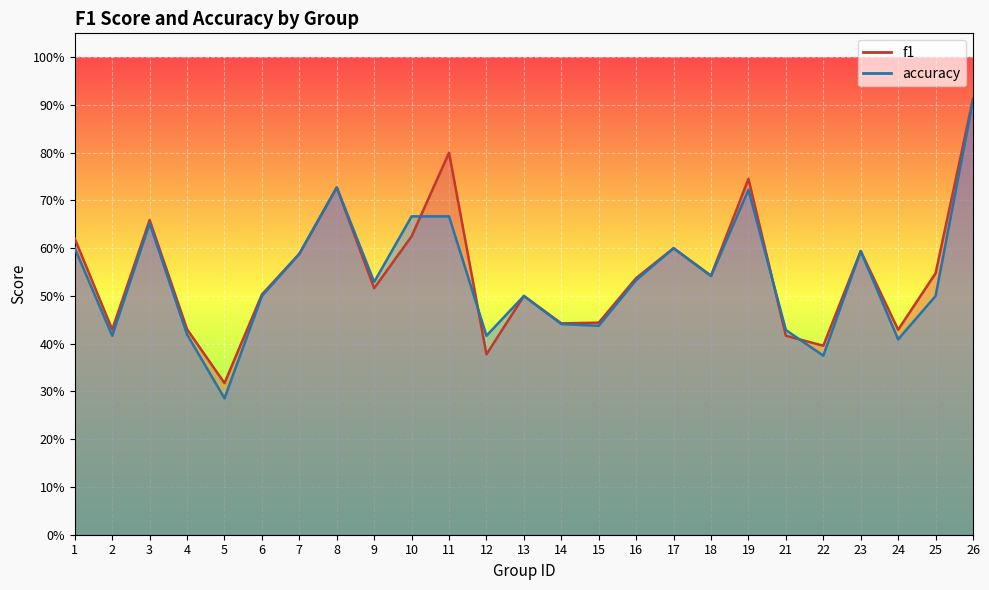

What is the greatest value displayed?

0.9